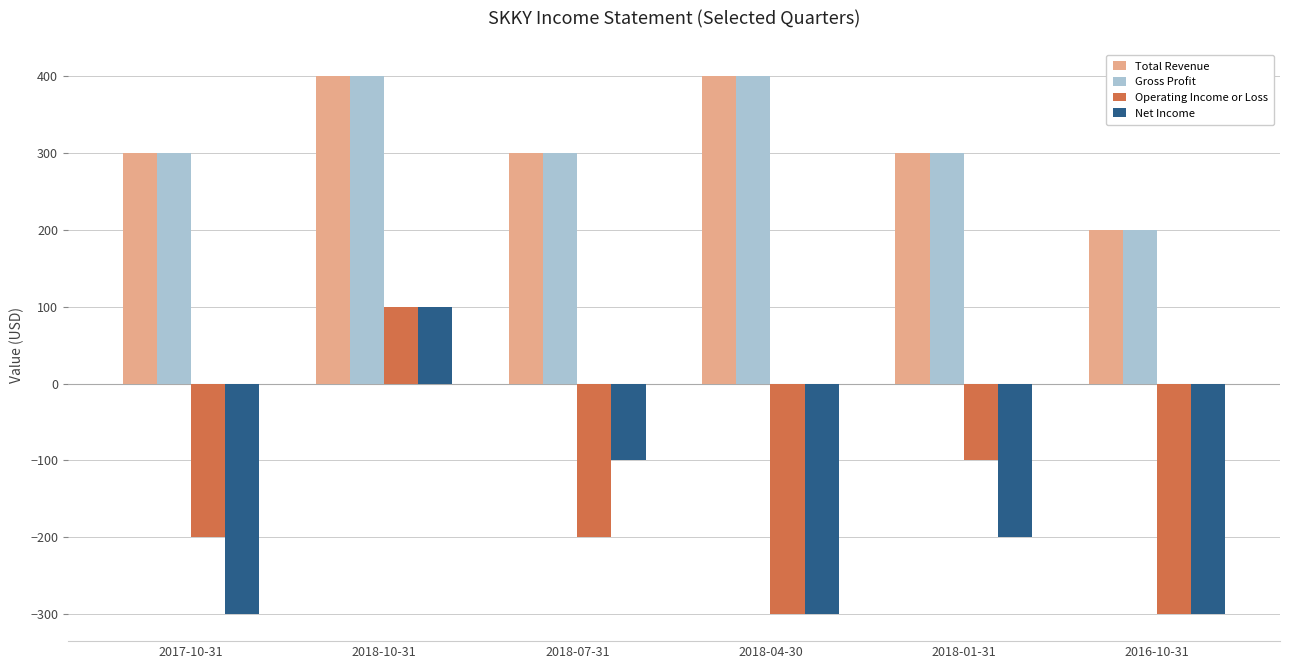

What is the average value of the Net Income series?

-183